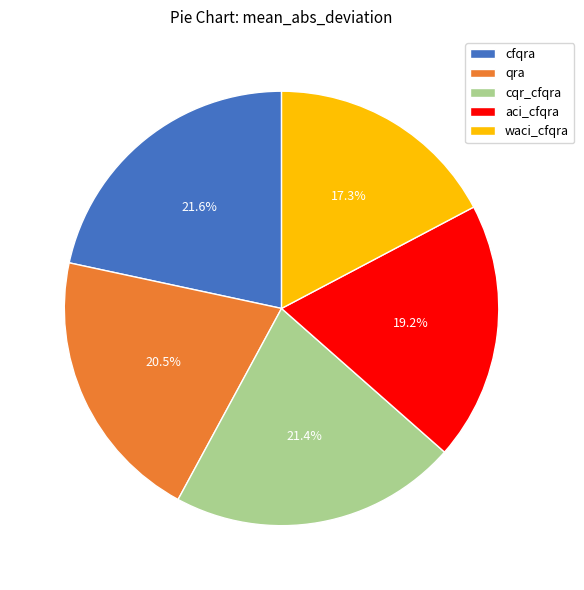

Is there a majority slice in this chart?

No